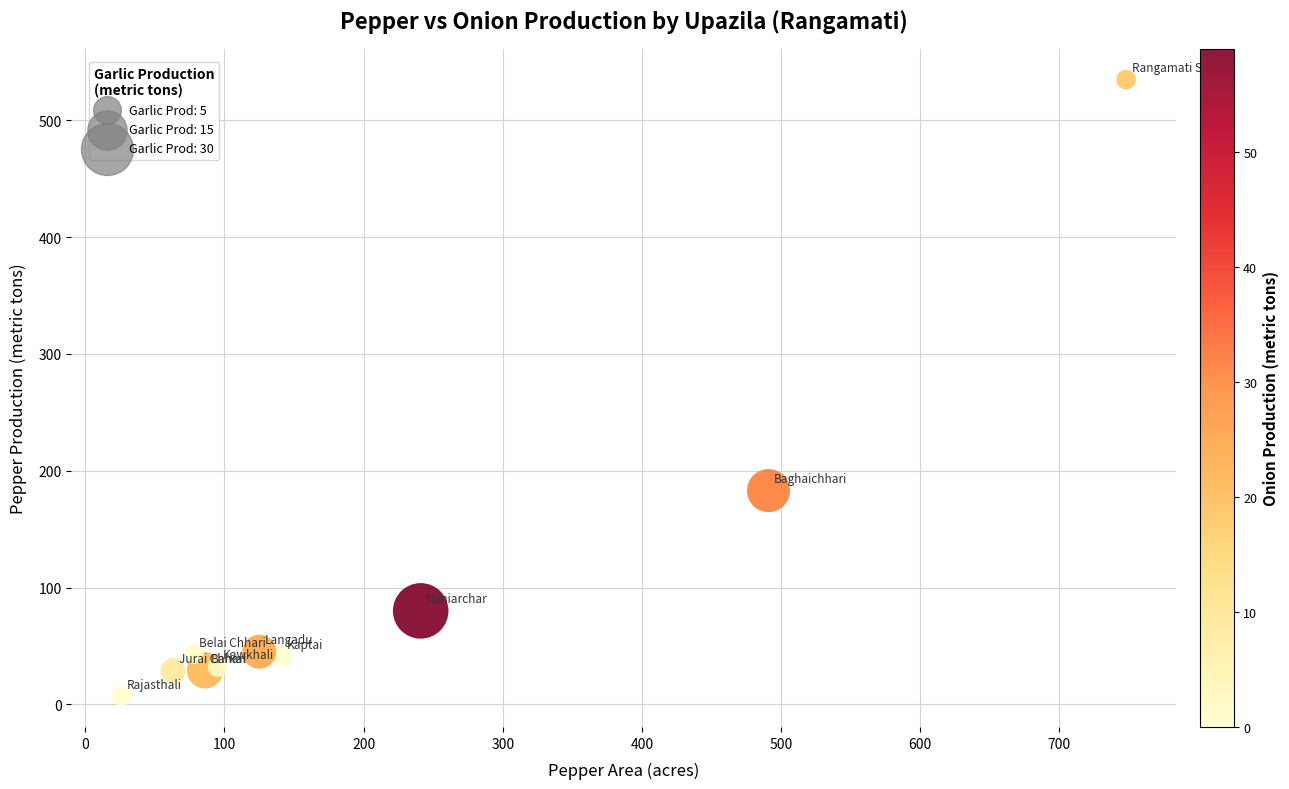

What is the average Y value?

102